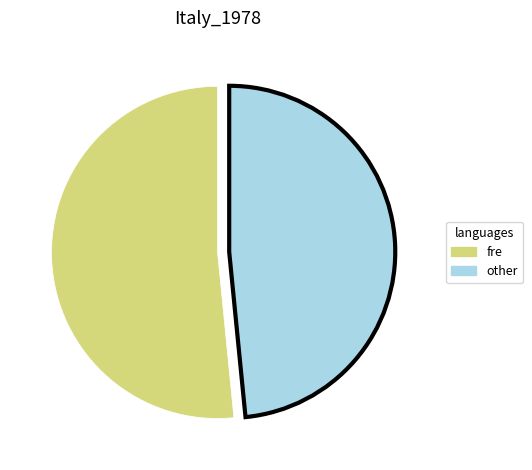

Is there any slice that represents more than half of the pie?

Yes